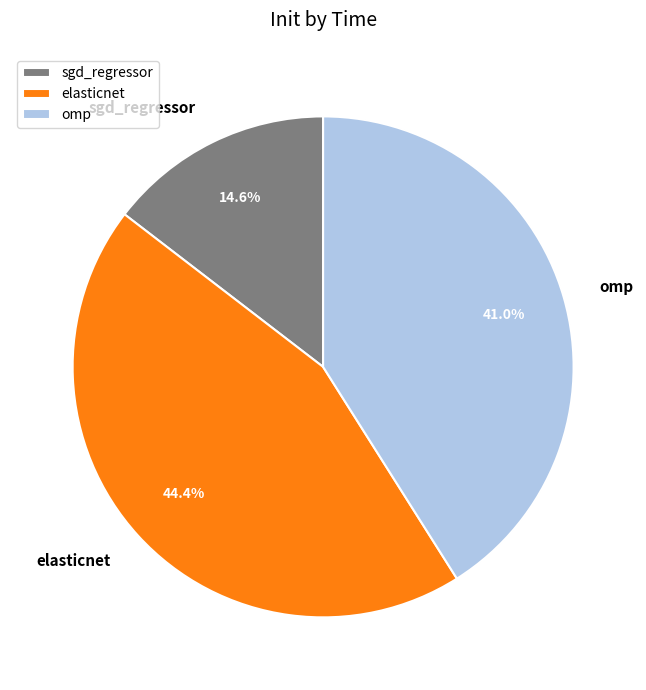

What is the smallest slice in the pie chart?

sgd_regressor